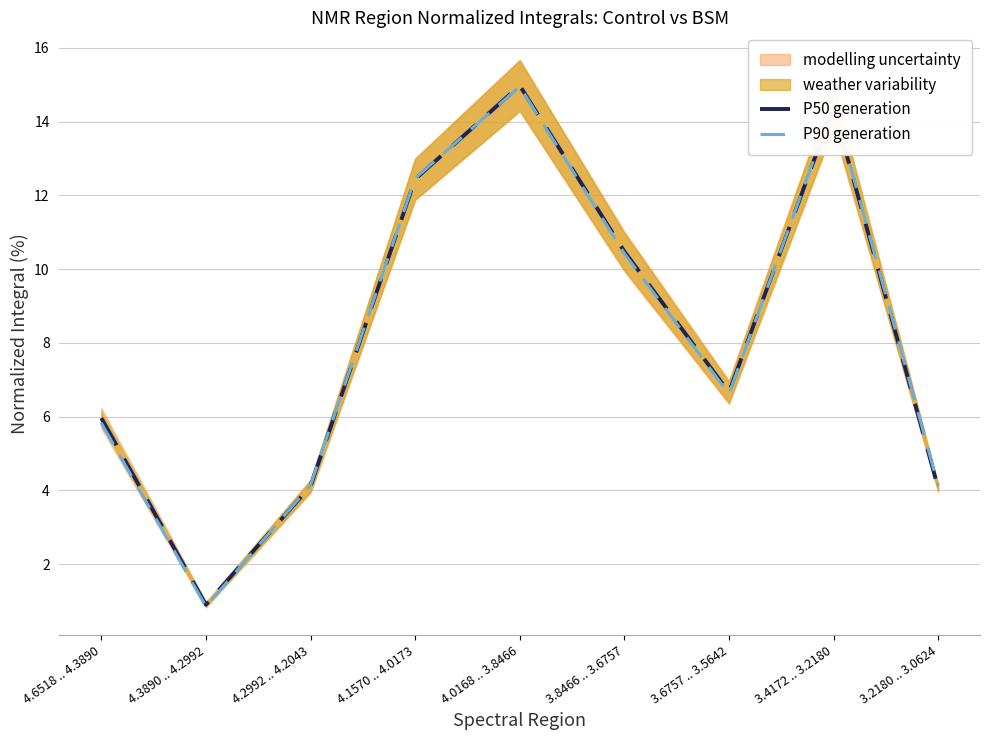

How many data points in P90 generation are above 6?

5